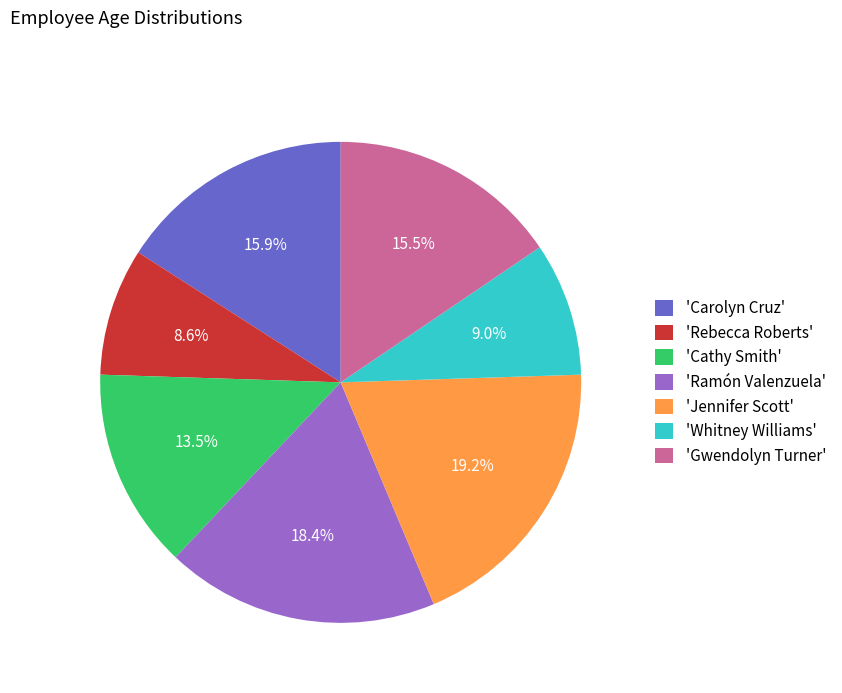

What is the largest slice in the pie chart?

'Jennifer Scott'